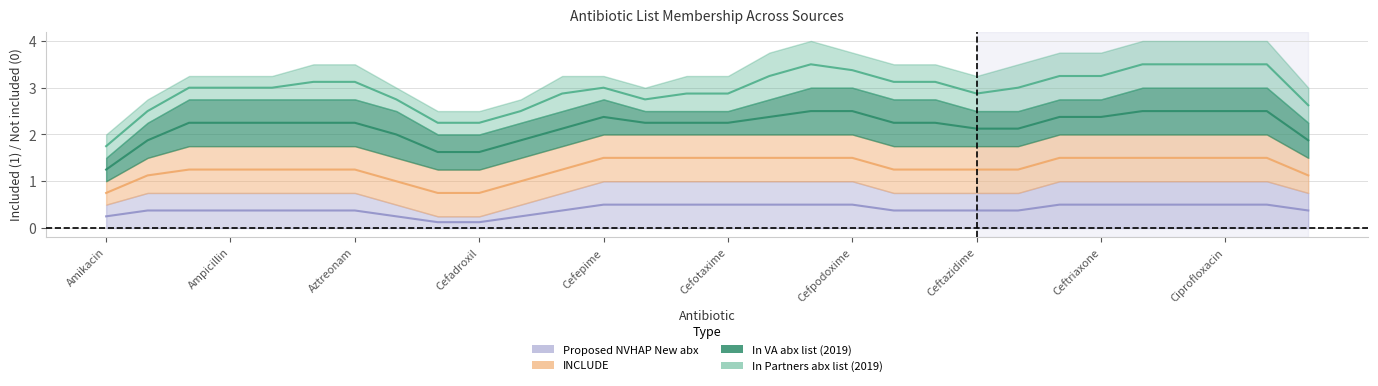

How many values in the In VA abx list (2019) (mean) series are below 2?

6